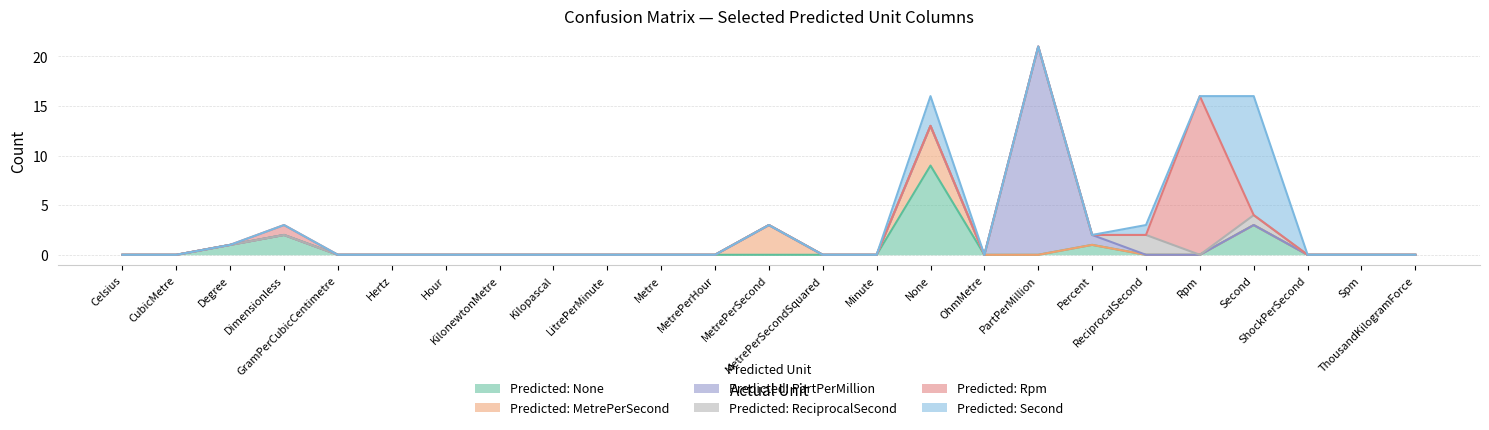

Where is the first local maximum for Predicted: PartPerMillion?

PartPerMillion